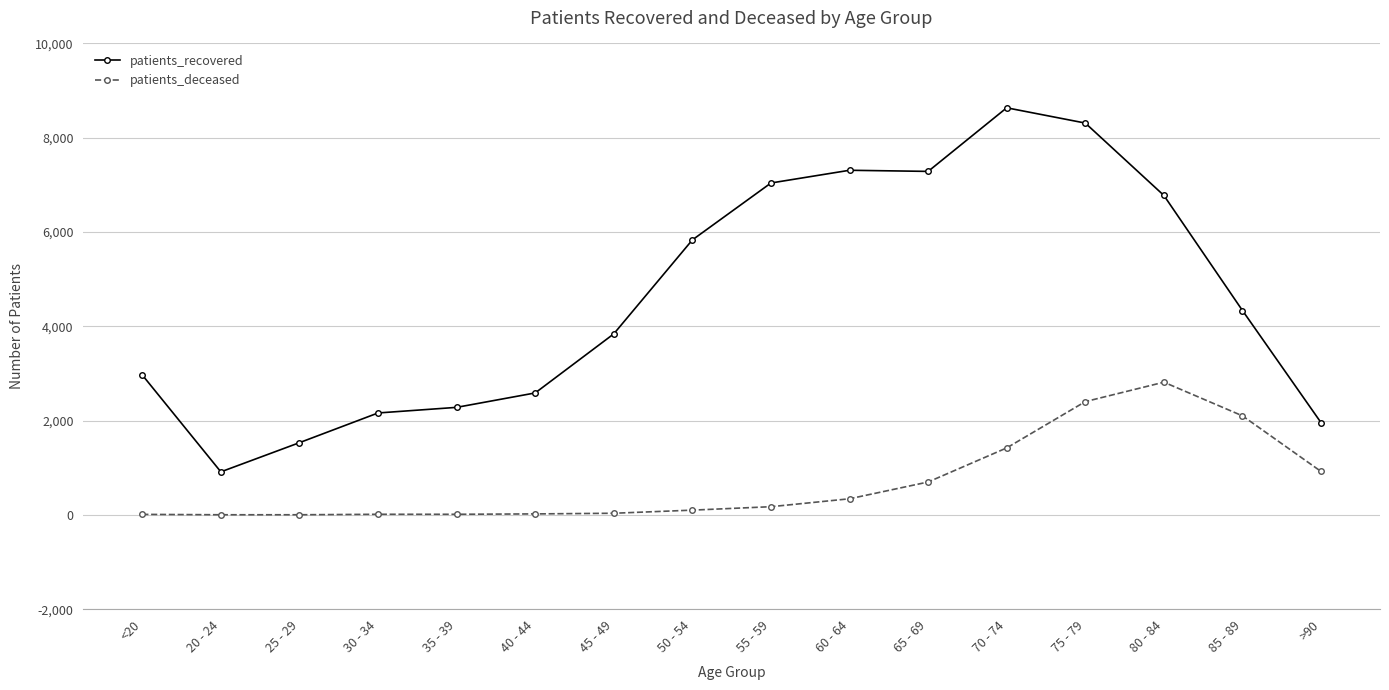

What is the total value across all series at 85 - 89?

6436